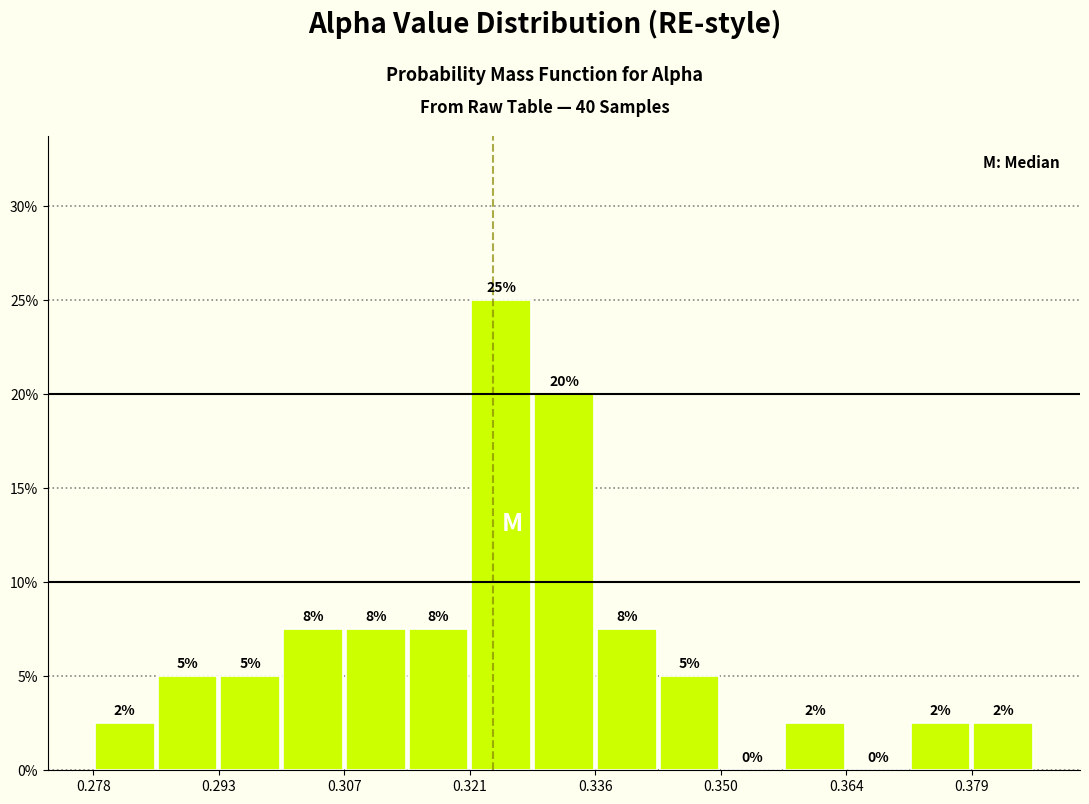

Around what value on the x-axis is the tallest bar? Give the approximate position of its centre, as read against the axis.

0.324